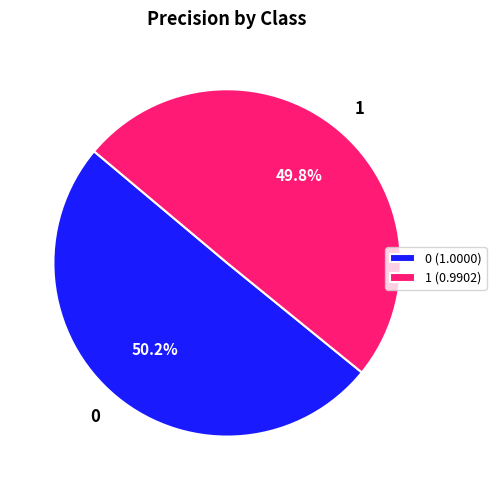

Is there a majority slice in this chart?

Yes